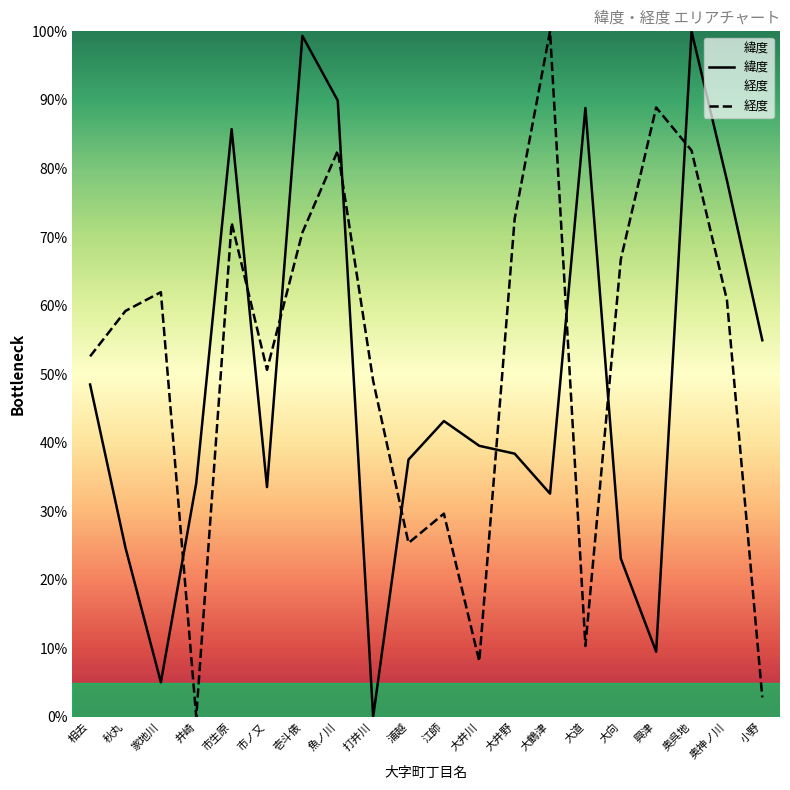

Which has a higher value, 大井川 or 小野?

小野